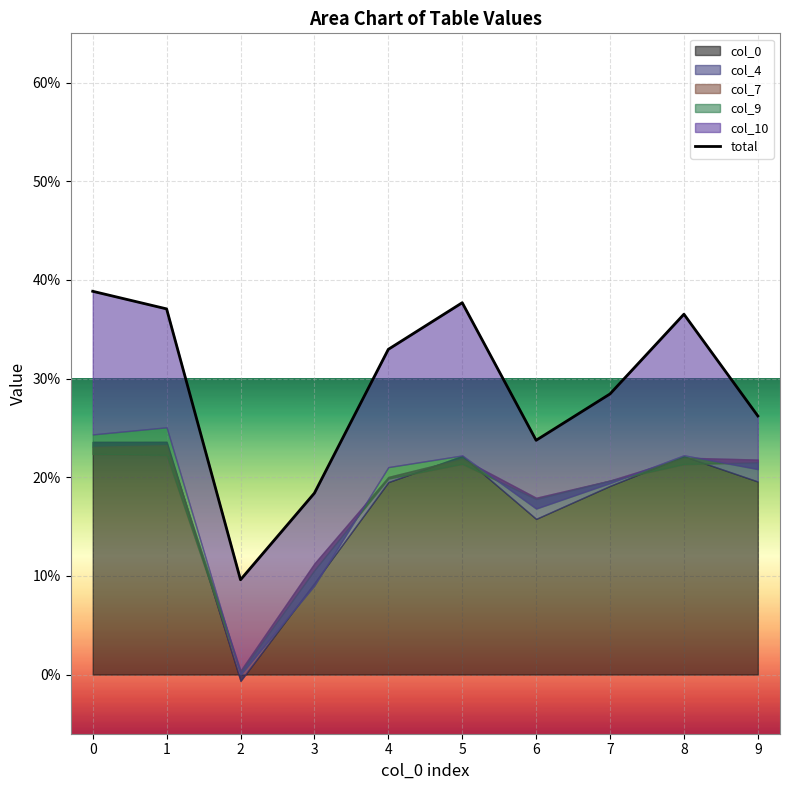

Reading left to right, transcribe all the data shown in this chart.

0=0.4	1=0.4	2=0.1	3=0.2	4=0.3	5=0.4	6=0.2	7=0.3	8=0.4	9=0.3